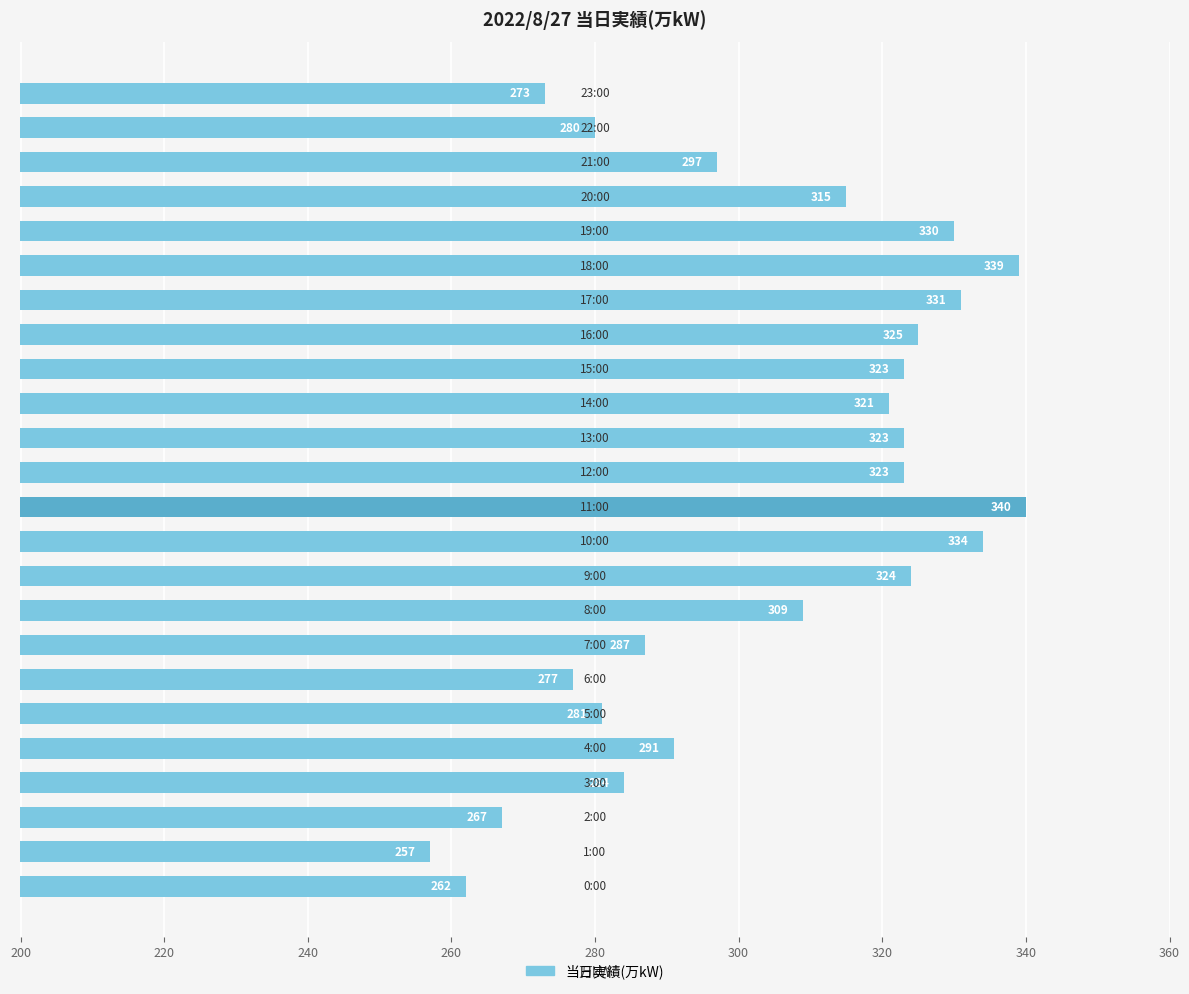

What is the difference between the second highest and minimum values?

82